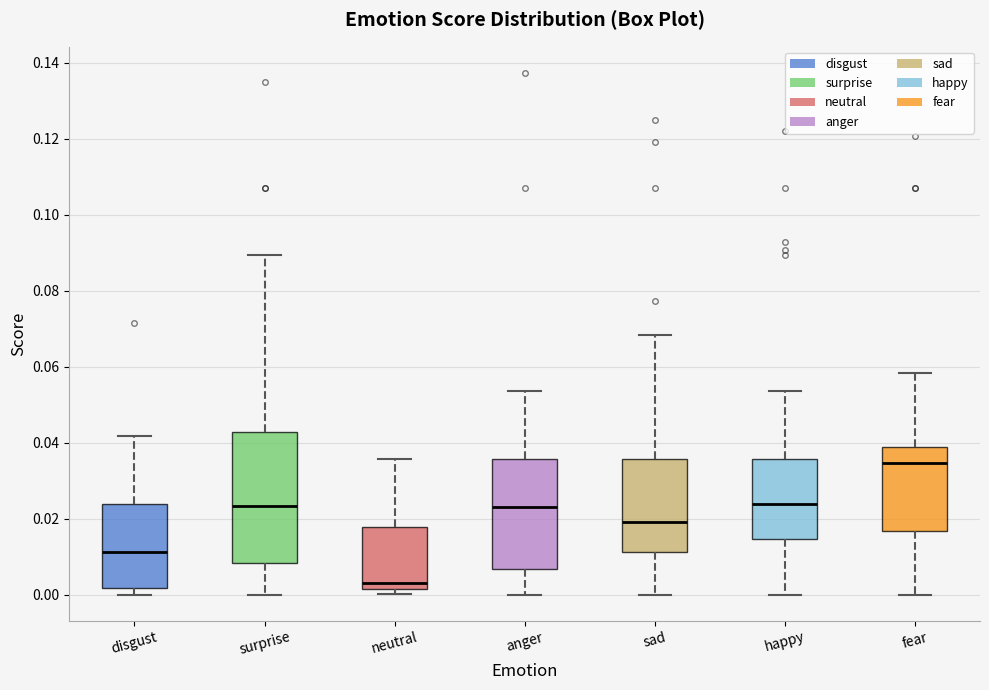

Comparing the boxes themselves (not the whiskers), which one is the tallest?

surprise